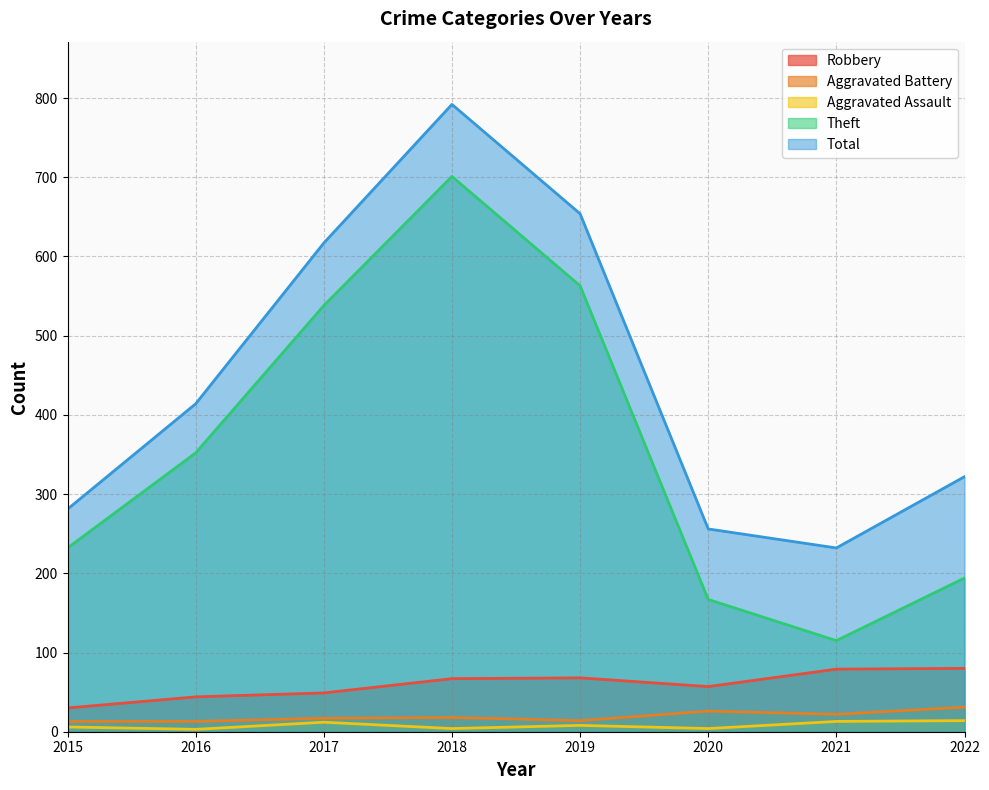

Reading left to right, what are all the values shown in this chart?

Robbery: 2015=30	2016=44	2017=49	2018=67	2019=68	2020=57	2021=79	2022=80
Aggravated Battery: 2015=13	2016=13	2017=17	2018=18	2019=14	2020=26	2021=22	2022=31
Aggravated Assault: 2015=6	2016=3	2017=12	2018=4	2019=8	2020=4	2021=13	2022=14
Theft: 2015=232	2016=352	2017=538	2018=701	2019=563	2020=167	2021=115	2022=194
Total: 2015=281	2016=414	2017=617	2018=792	2019=654	2020=256	2021=232	2022=322